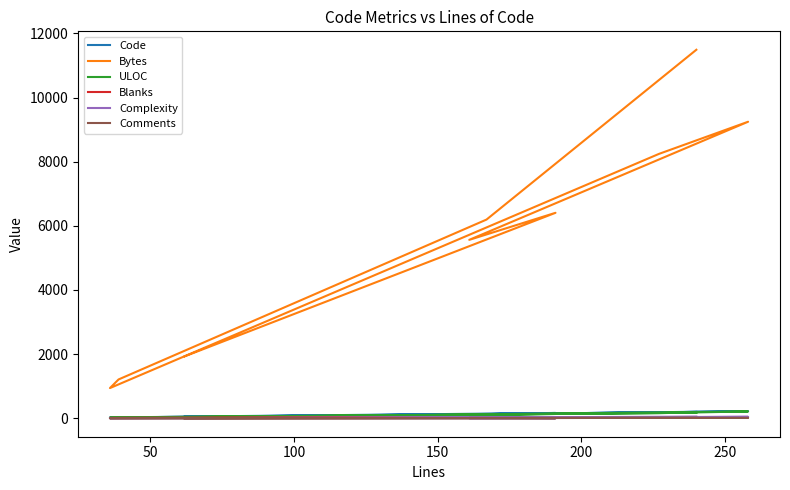

Which series changed the most between 250 and 8?

Bytes